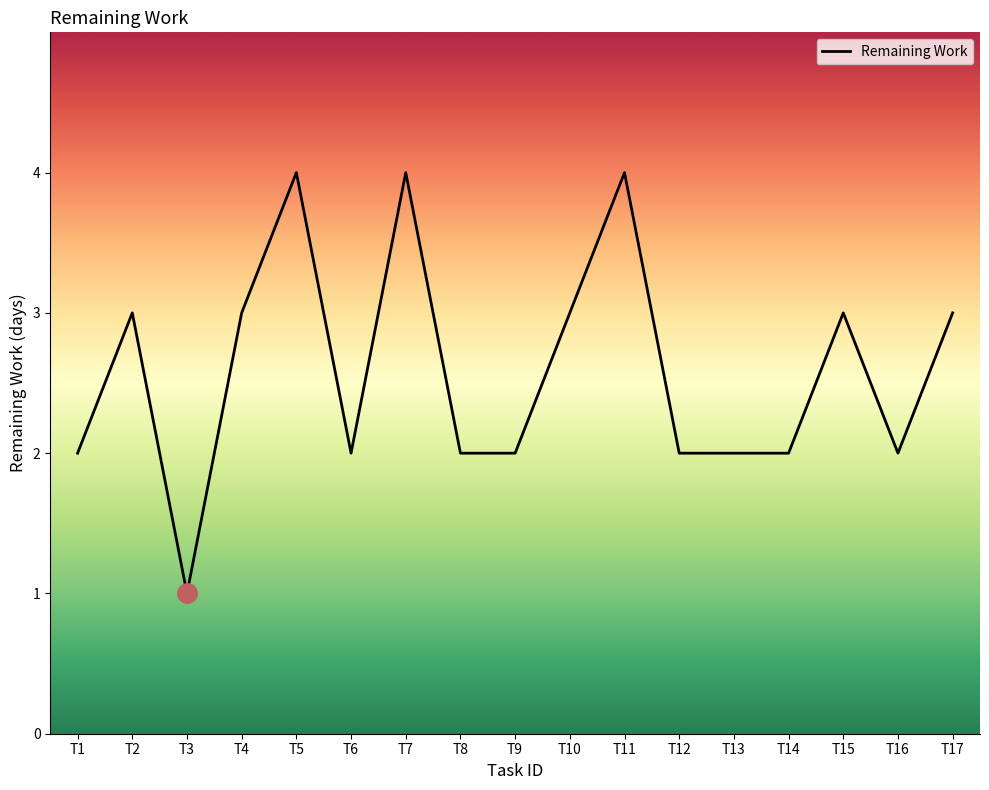

Which has a higher value, T2 or T7?

T7